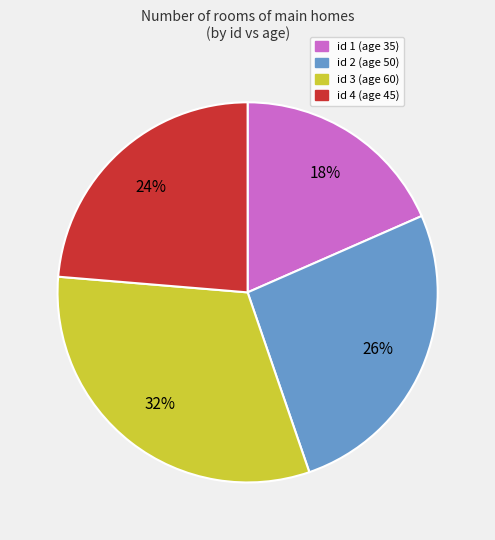

To the nearest percent, what is the average slice percentage?

25%